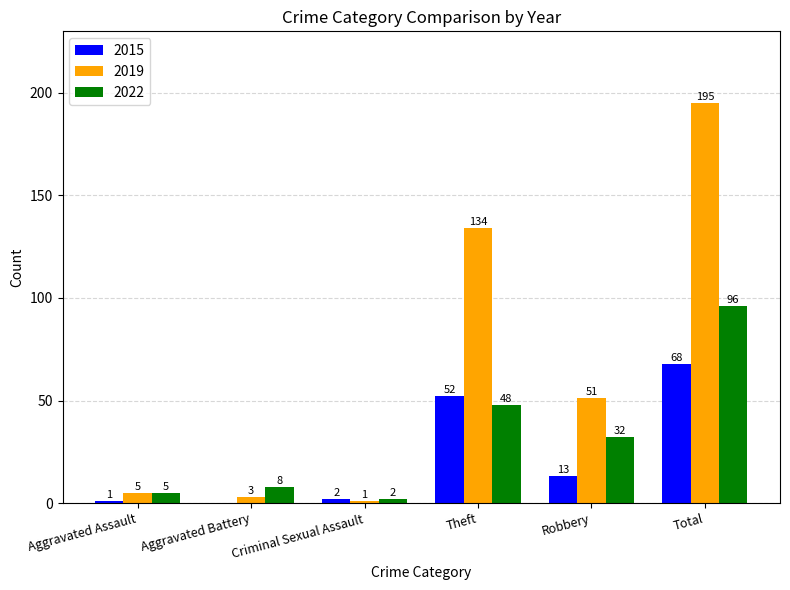

Which series has the largest range (max minus min)?

2019